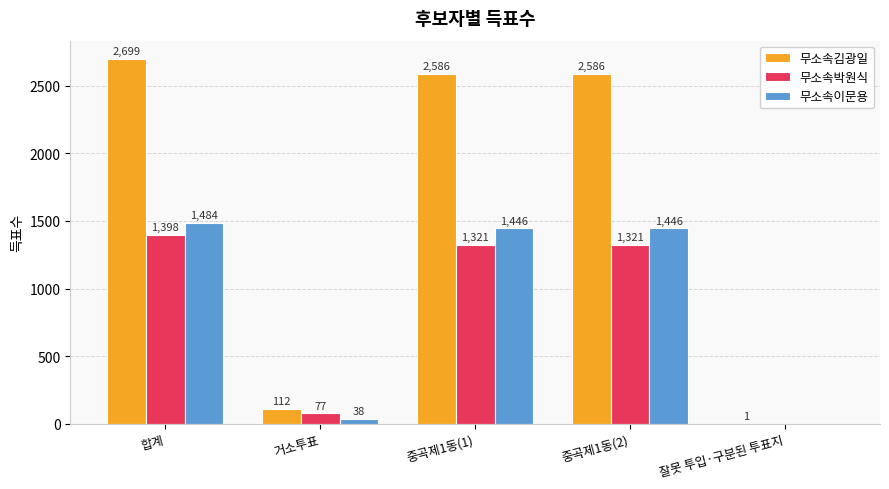

Are the bars grouped side by side (vs. stacked)?

Yes